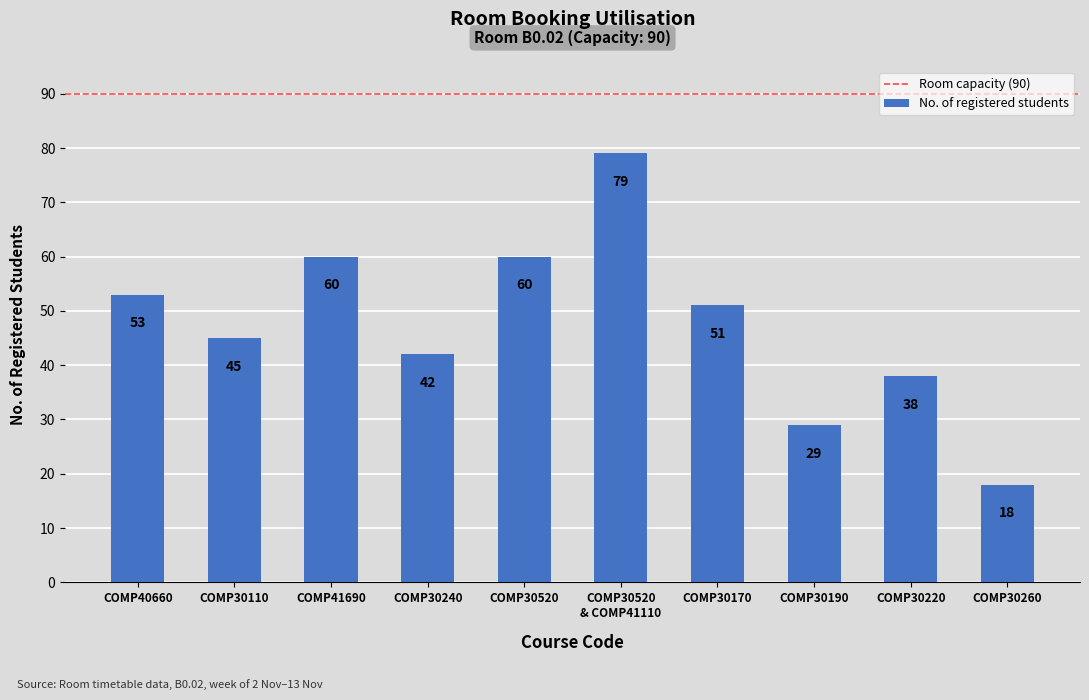

Reading left to right, extract all data points from this chart.

53	45	60	42	60	79	51	29	38	18